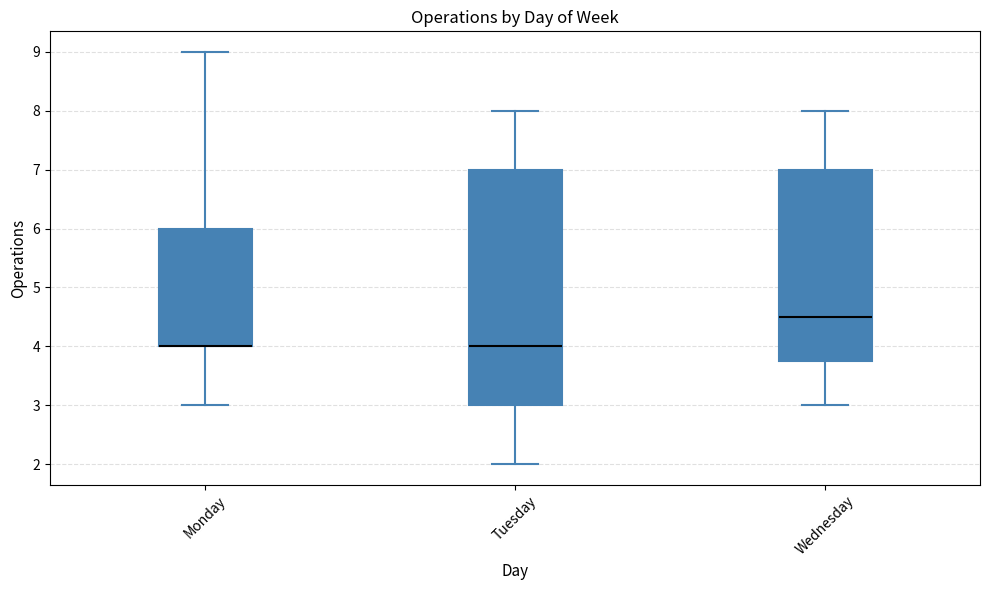

Reading left to right, read every box against the y-axis: the position of its median line, the range the box covers, and the ends of its whiskers. The values are not printed on the chart, so give them approximately, as read against the axis.

Monday: median 4.0 (drawn on the box's lower edge), box 4.0 to 6.0, whiskers 3.0 to 9.0
Tuesday: median 4.0, box 3.0 to 7.0, whiskers 2.0 to 8.0
Wednesday: median 4.5, box 3.8 to 7.0, whiskers 3.0 to 8.0